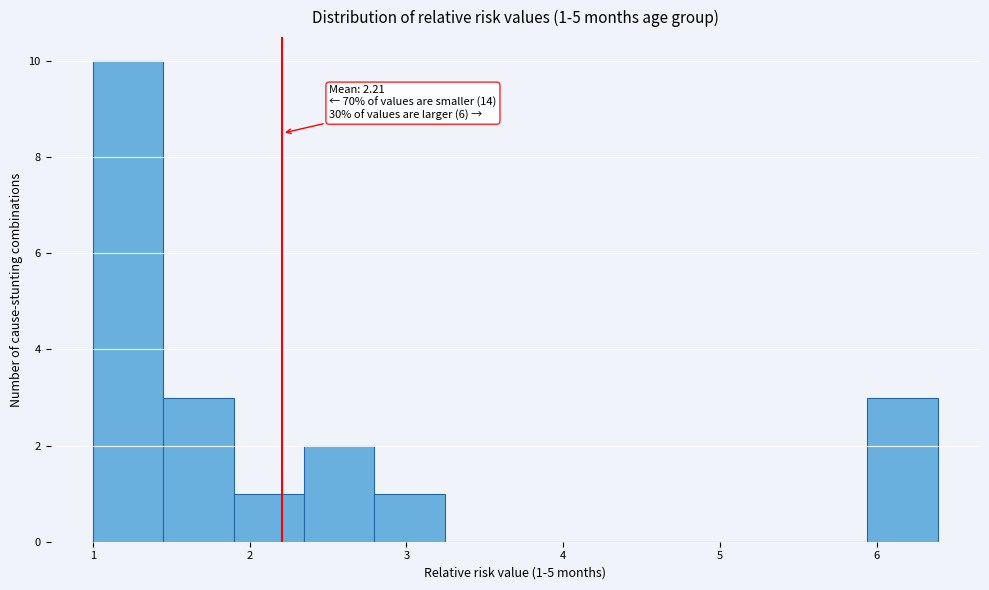

Which range on the x-axis has the tallest bar?

1.0 to 1.4